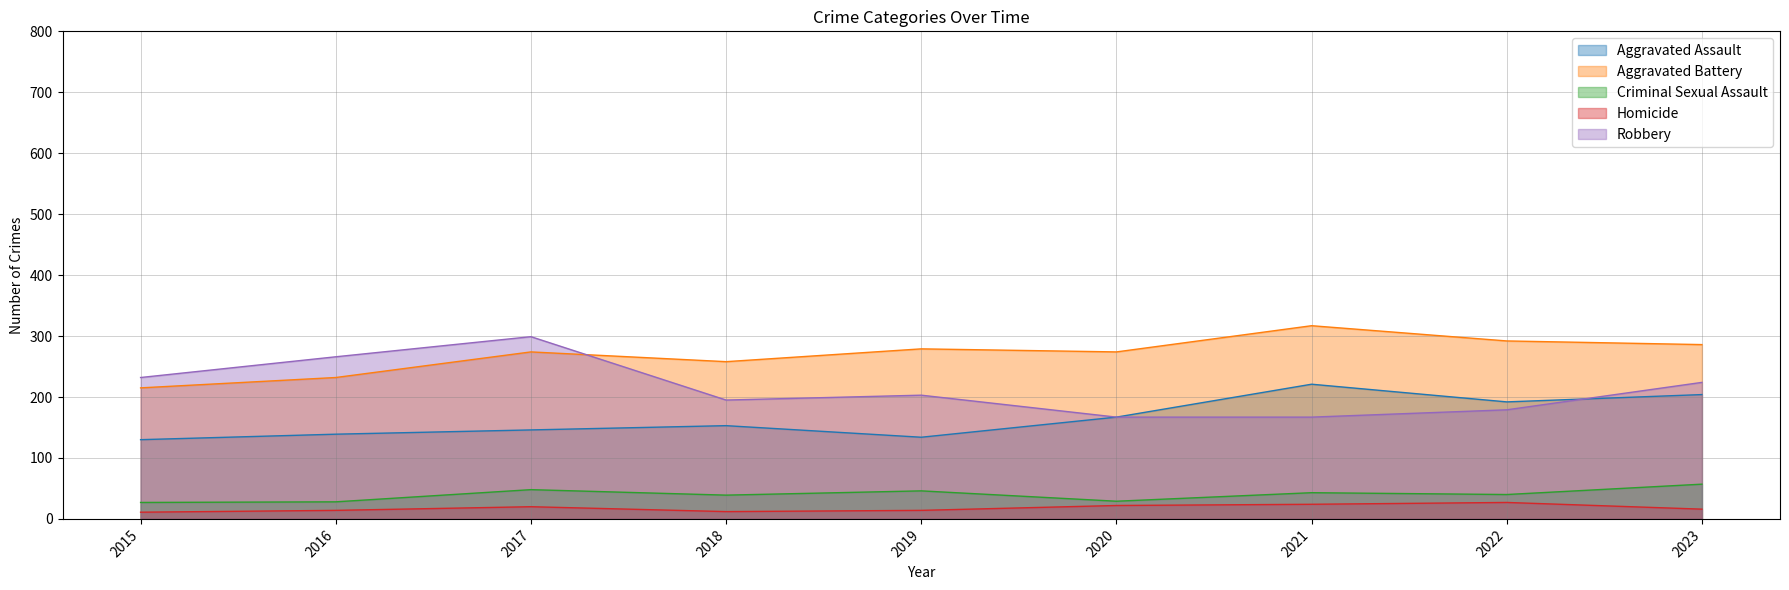

Where is Aggravated Battery nearest to the value 266?

2017